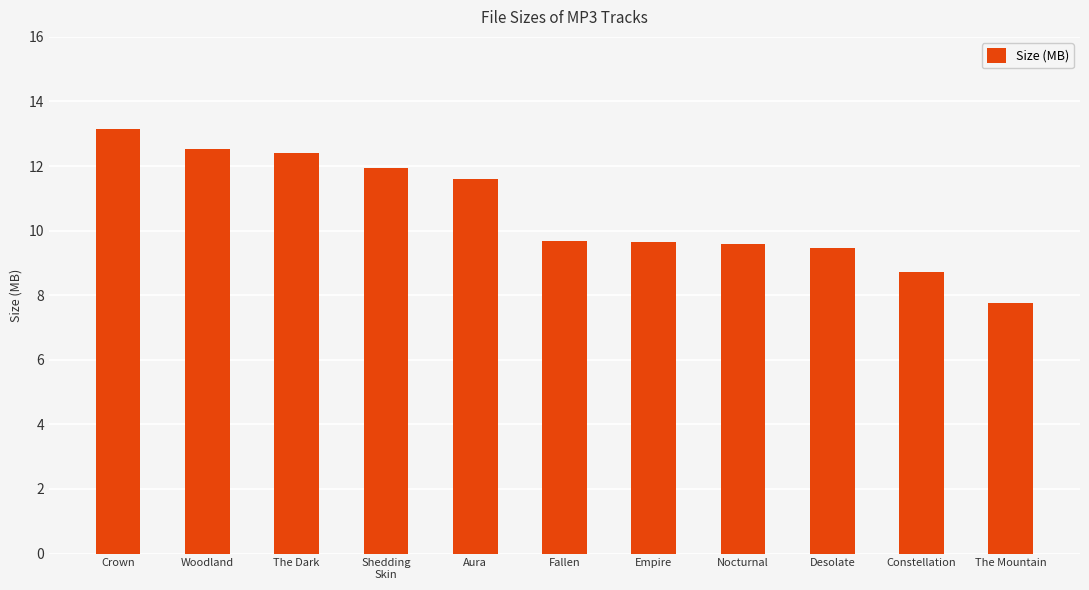

Between Nocturnal and Shedding
Skin, which is larger?

Shedding
Skin